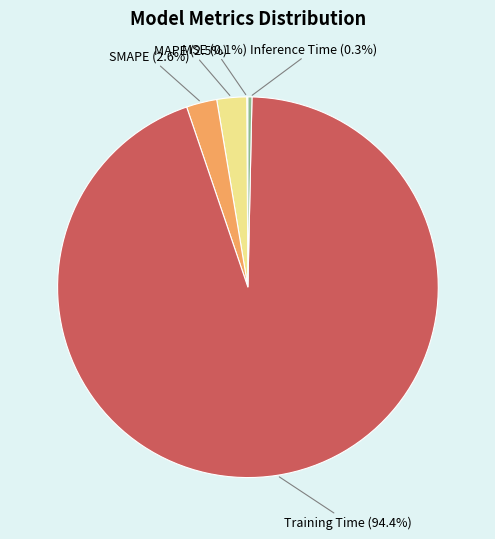

Which slice is the largest?

Training Time